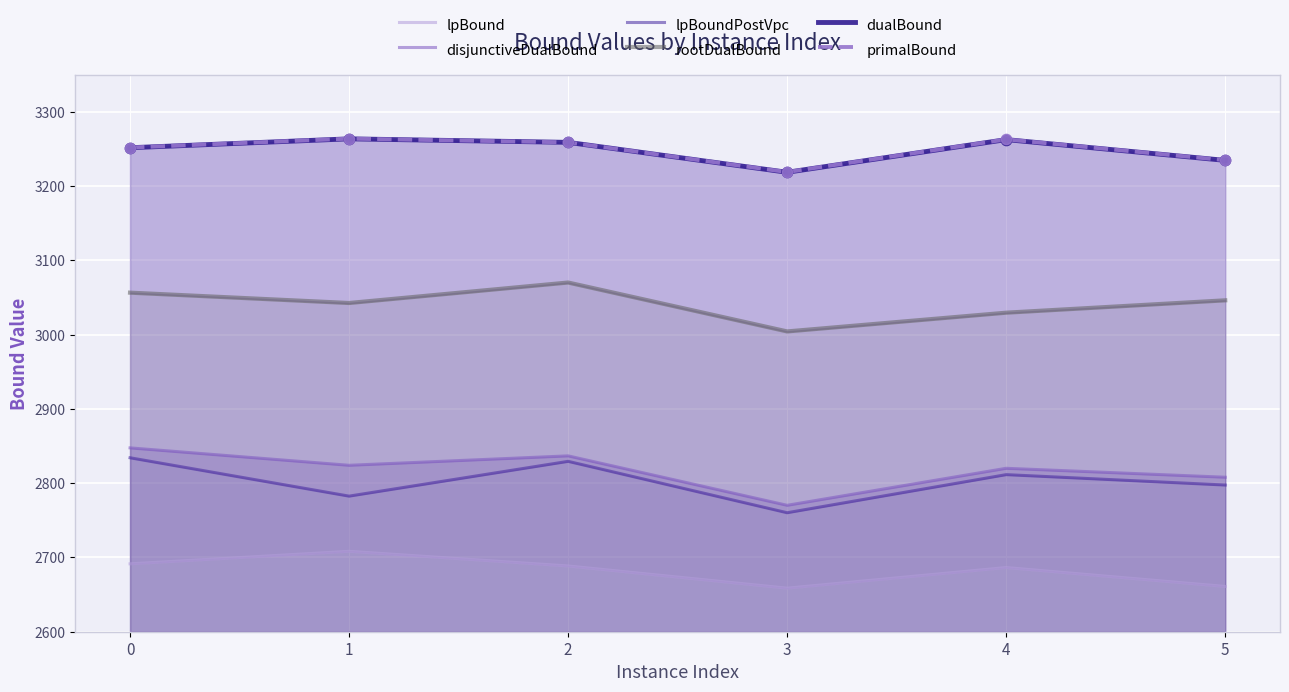

What is the total value across all series at 5?

17782.5